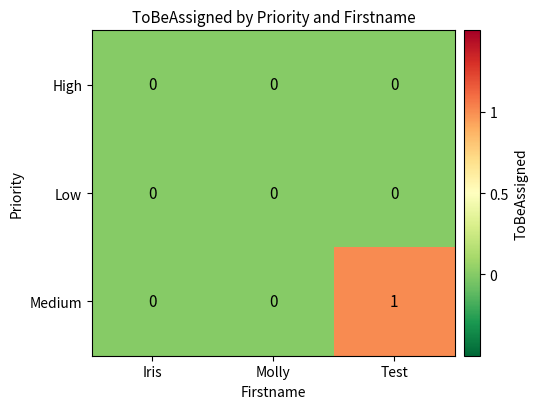

Reading left to right, list all the values displayed in this chart.

High: 0	0	0
Low: 0	0	0
Medium: 0	0	1